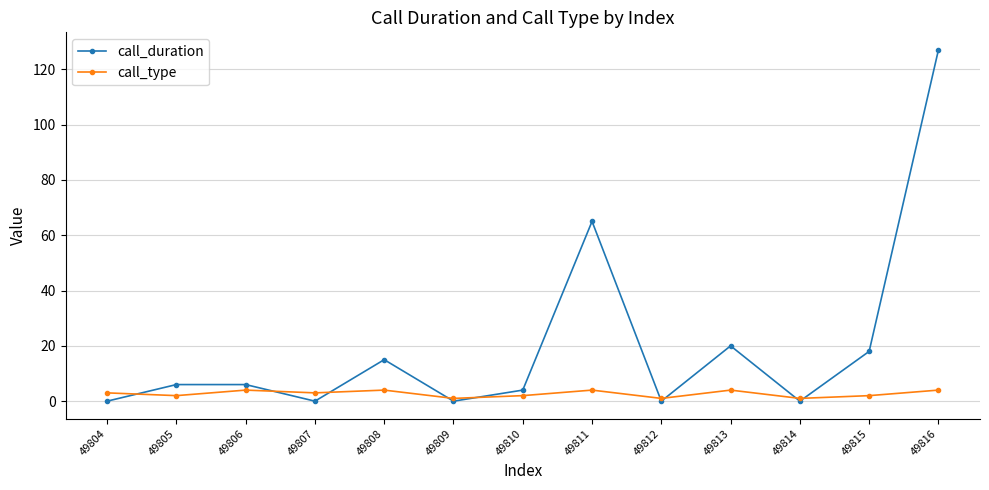

Between which two adjacent categories do call_duration and call_type first intersect?

49804 and 49805